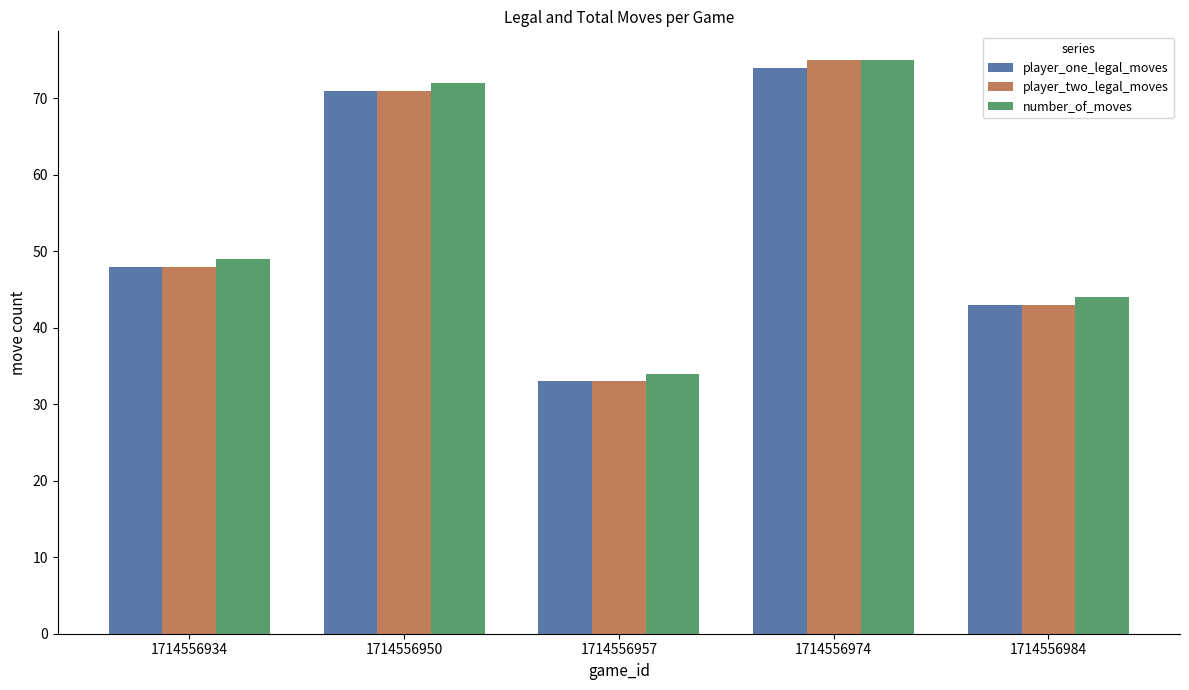

Reading right to left, extract all data points from this chart.

player_one_legal_moves: 1714556984=43	1714556974=74	1714556957=33	1714556950=71	1714556934=48
player_two_legal_moves: 1714556984=43	1714556974=75	1714556957=33	1714556950=71	1714556934=48
number_of_moves: 1714556984=44	1714556974=75	1714556957=34	1714556950=72	1714556934=49